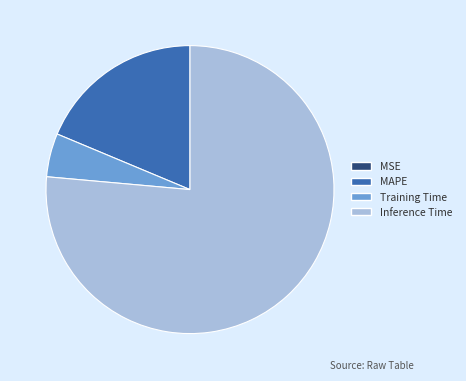

Which slice represents more than half of the pie?

Inference Time